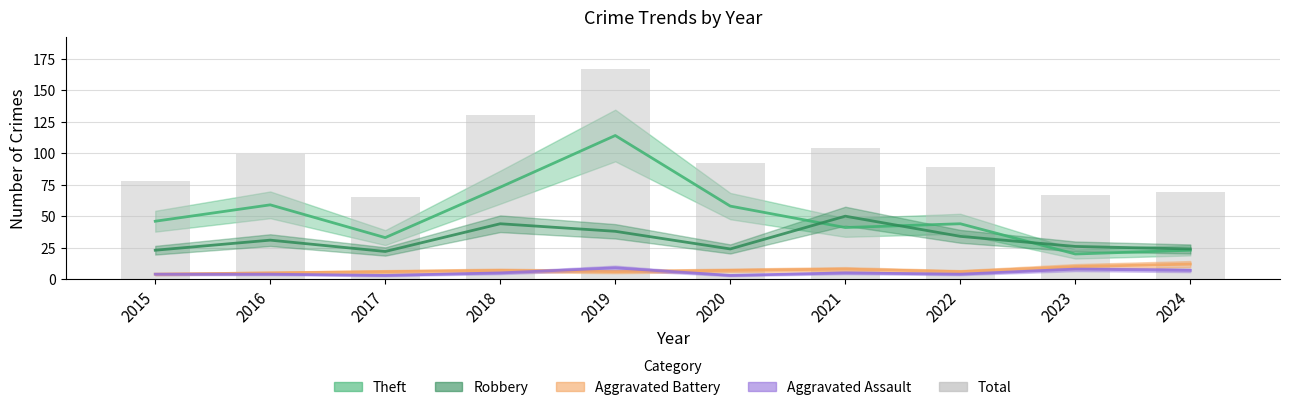

What is the smallest value displayed?

65